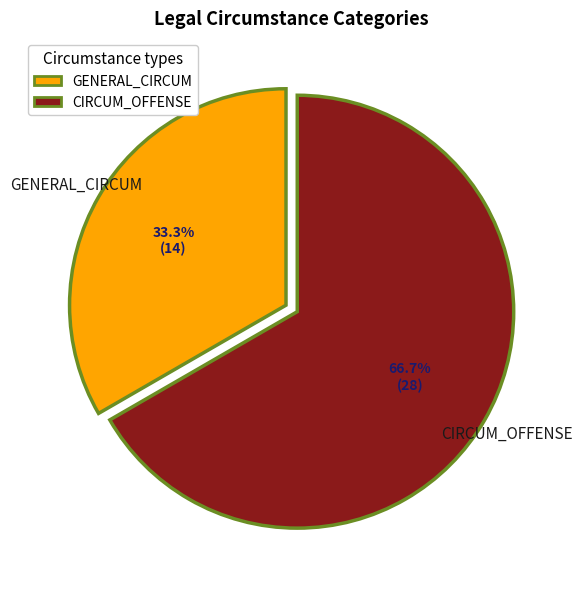

To the nearest percent, what is the difference between the largest and smallest slice percentages?

33%